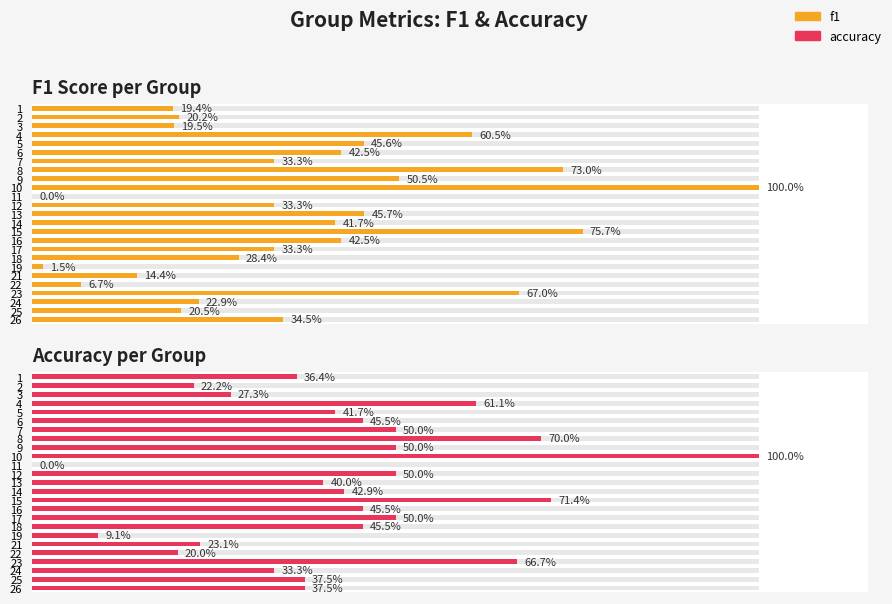

What is the maximum value for Accuracy per Group?

1.0